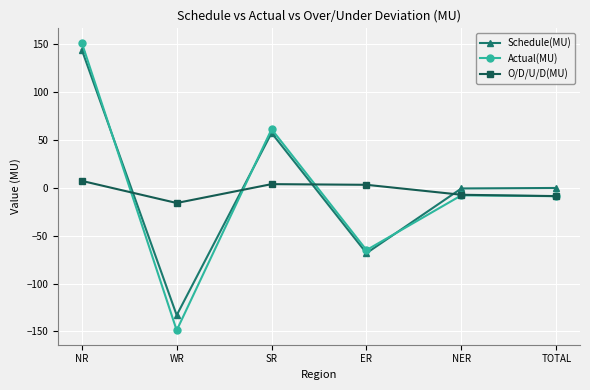

Does the chart display data point markers on the line(s)?

Yes